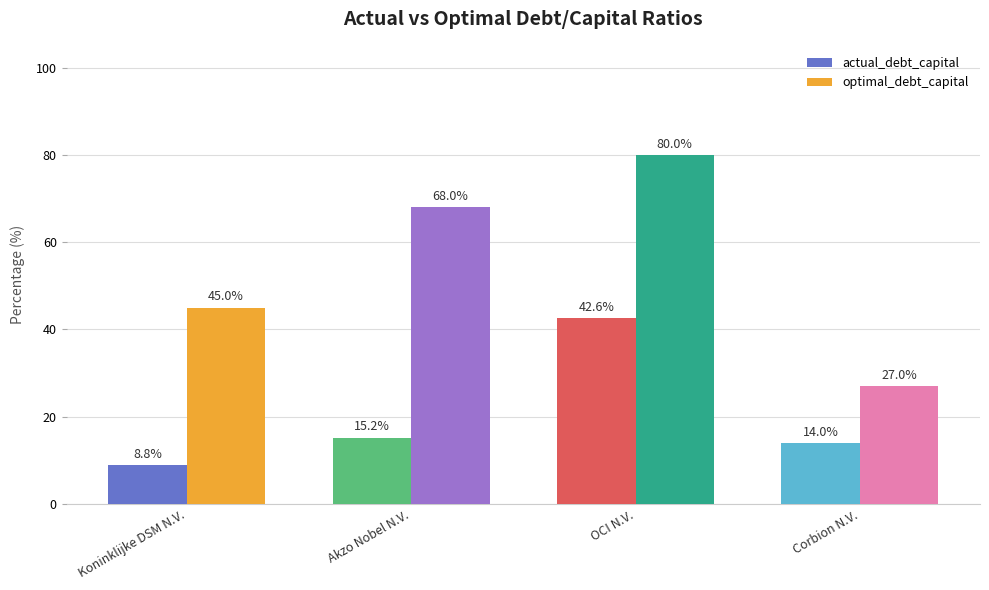

What is the average value of the actual_debt_capital series?

0.2